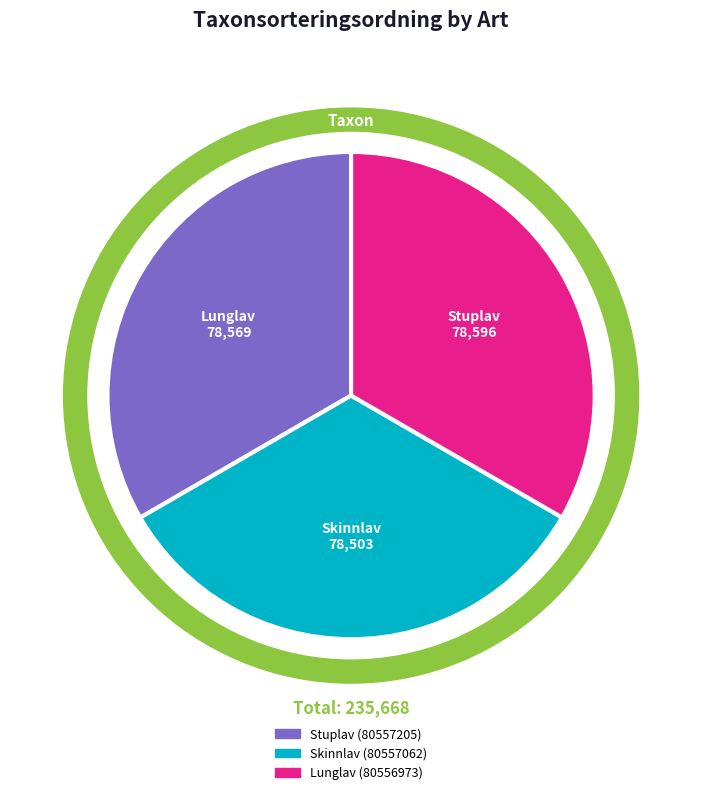

What is the change in value from Stuplav (80557205) to Skinnlav (80557062)?

-93